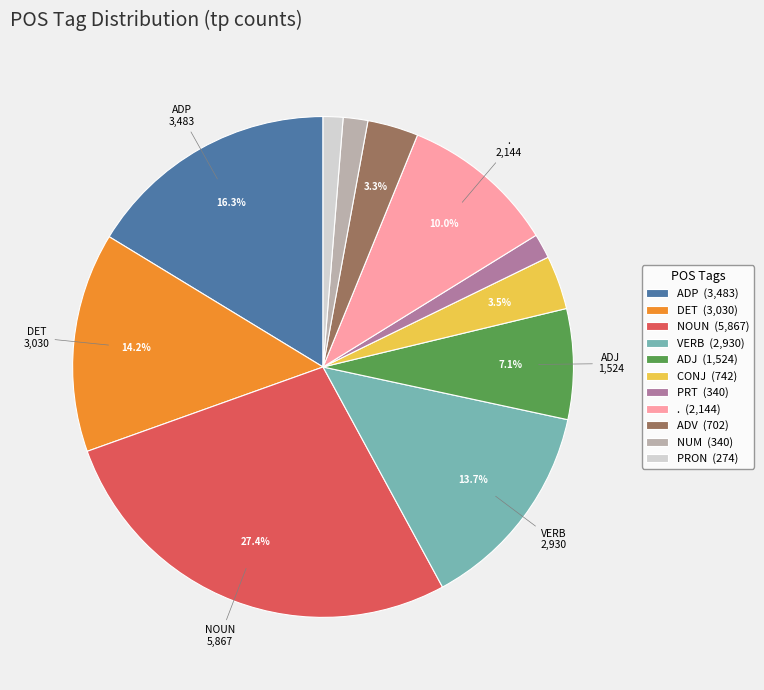

Is there any slice that represents more than half of the pie?

No